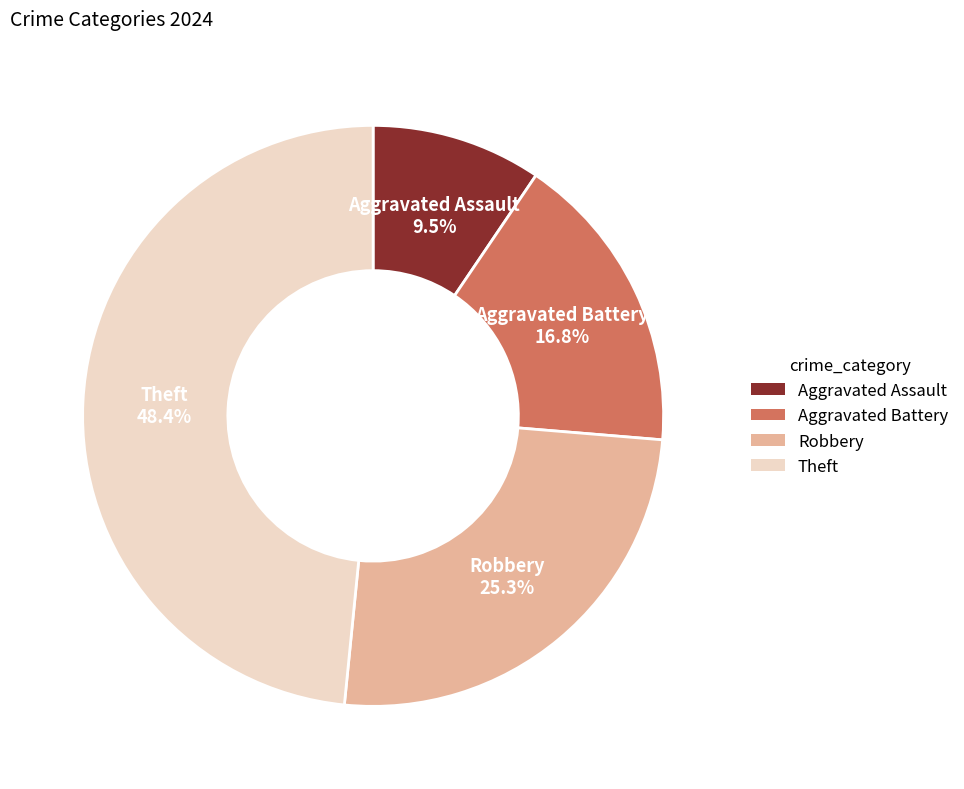

What percentage is the Robbery slice, to the nearest percent?

25%